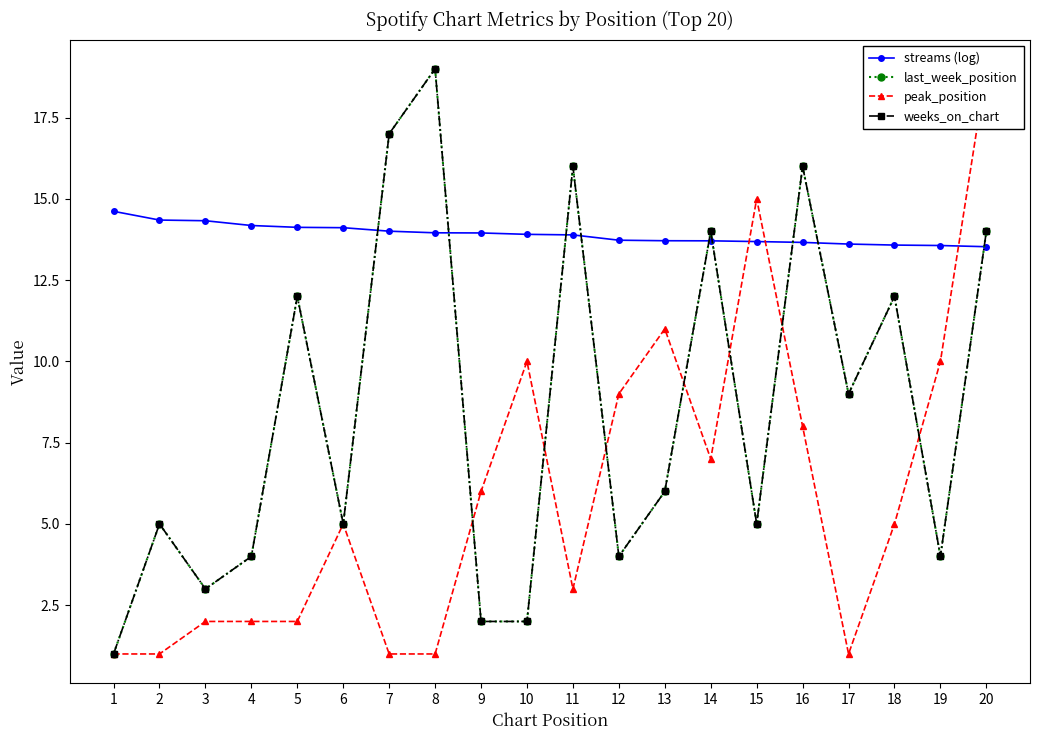

True or false: streams (log) has more than 1 points higher than both neighbors.

False